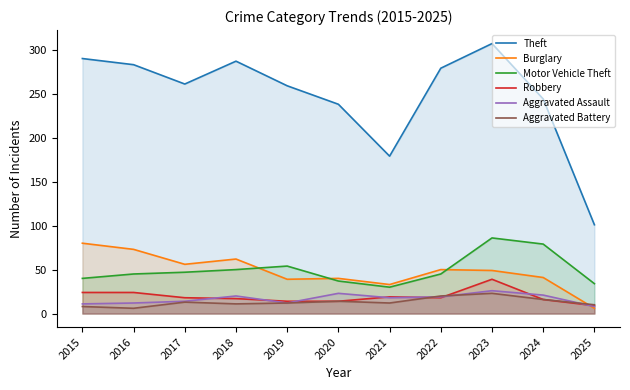

What is the difference between the Robbery values at 2022 and 2025?

9